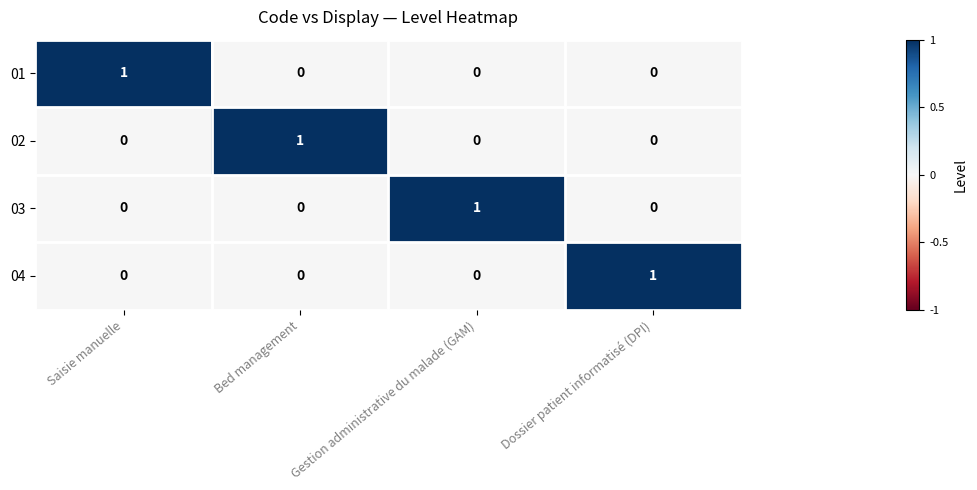

At which label does 01 reach its peak?

Saisie manuelle